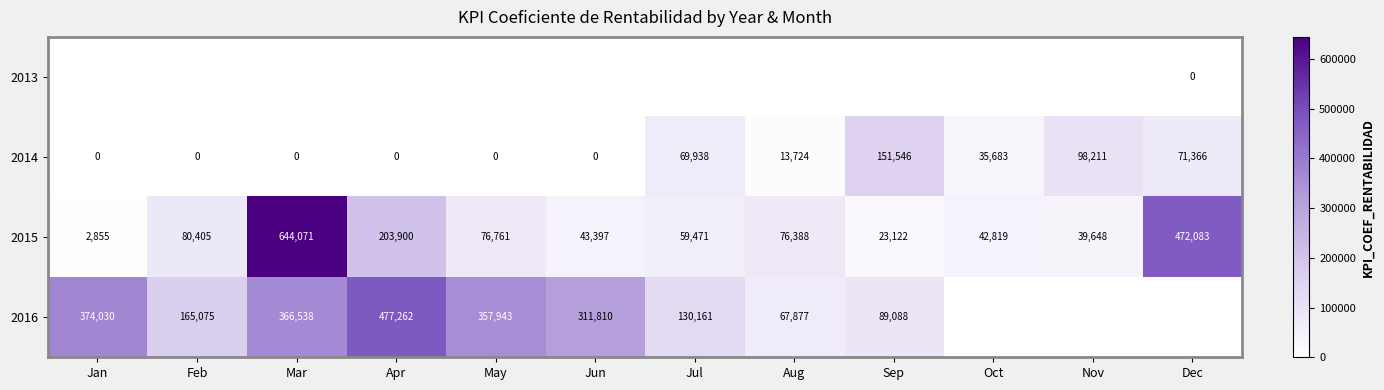

How many data points does each series have?

12